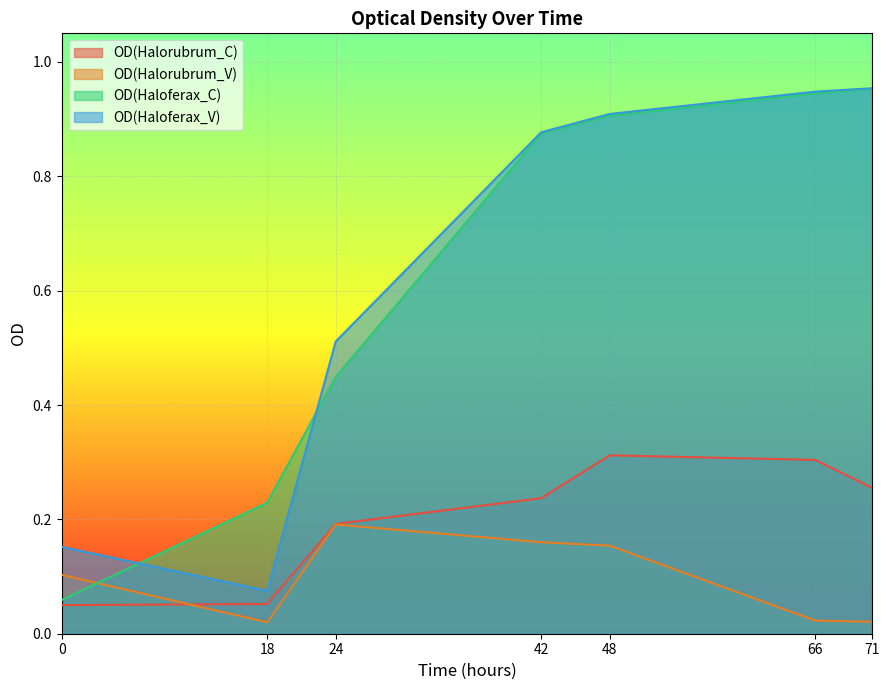

True or false: OD(Halorubrum_C) and OD(Halorubrum_V) intersect in this chart.

True